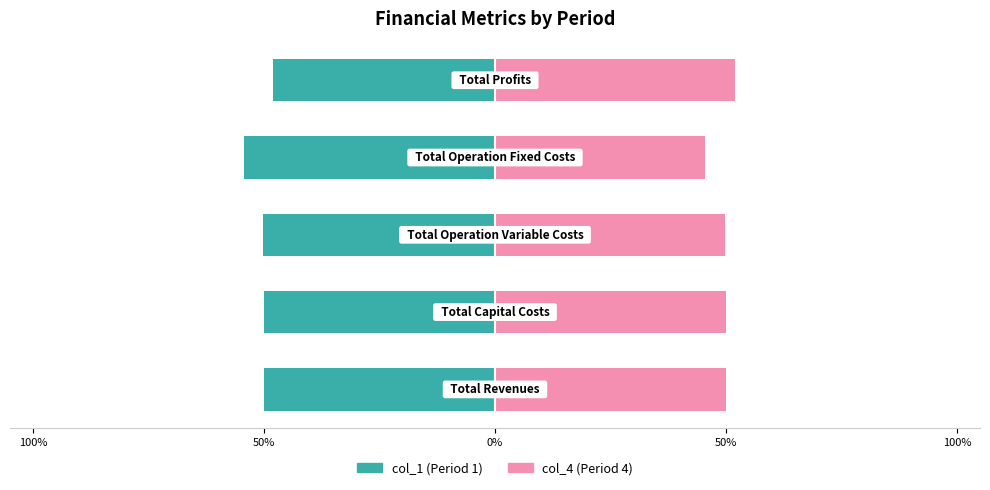

Reading left to right, list all the values displayed in this chart.

col_1: 100%=-50.0	50%=-50.0	0%=-50.1	50%=-54.4	100%=-48.1
col_4: 100%=50.0	50%=50.0	0%=49.9	50%=45.6	100%=51.9